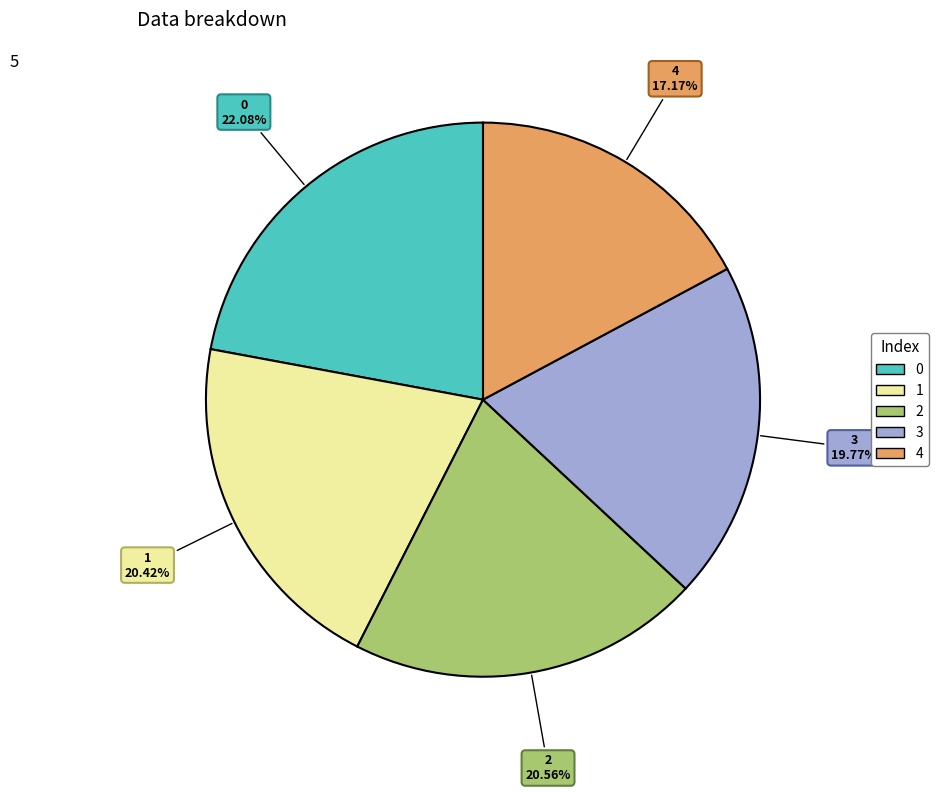

True or false: 1 accounts for 20% of the total.

True